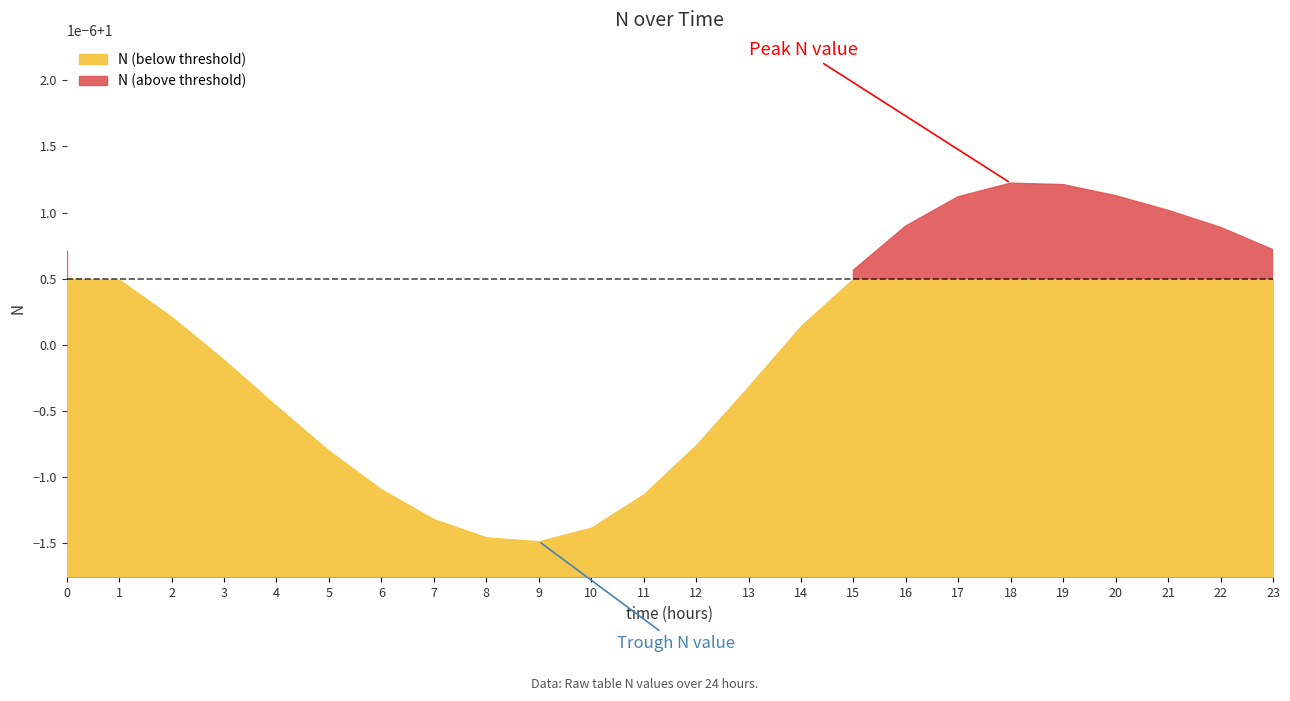

Which label corresponds to the largest value in the chart?

18